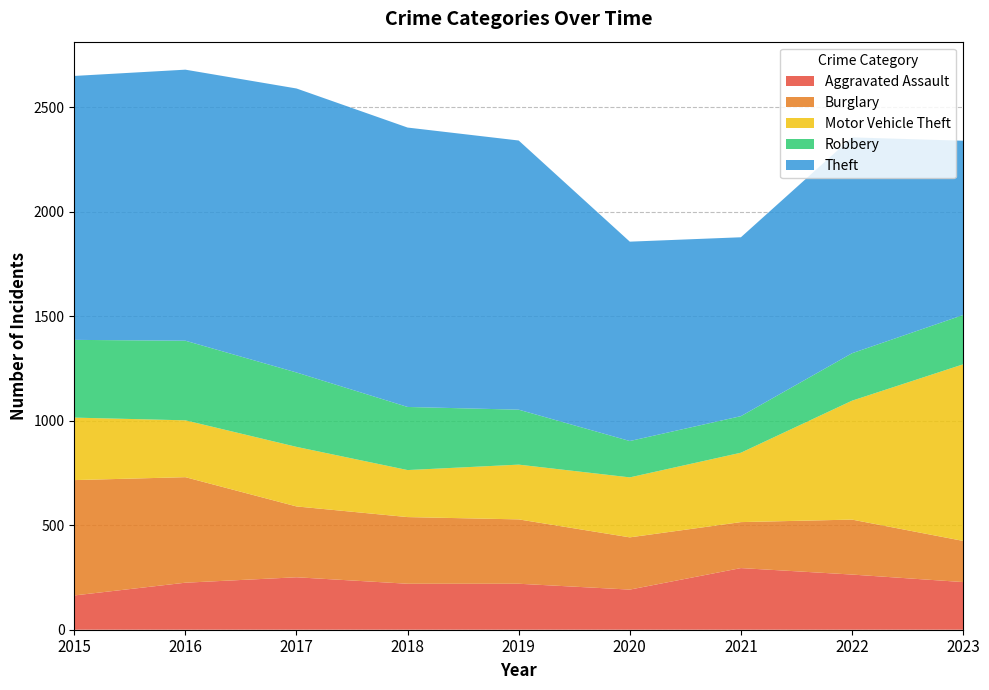

Reading left to right, list all the values displayed in this chart.

Aggravated Assault: 164	225	251	220	220	192	295	264	228
Burglary: 552	505	339	319	308	250	220	263	197
Motor Vehicle Theft: 299	272	285	225	262	287	332	569	845
Robbery: 372	381	356	302	263	174	175	227	236
Theft: 1263	1297	1359	1337	1288	954	856	1033	834